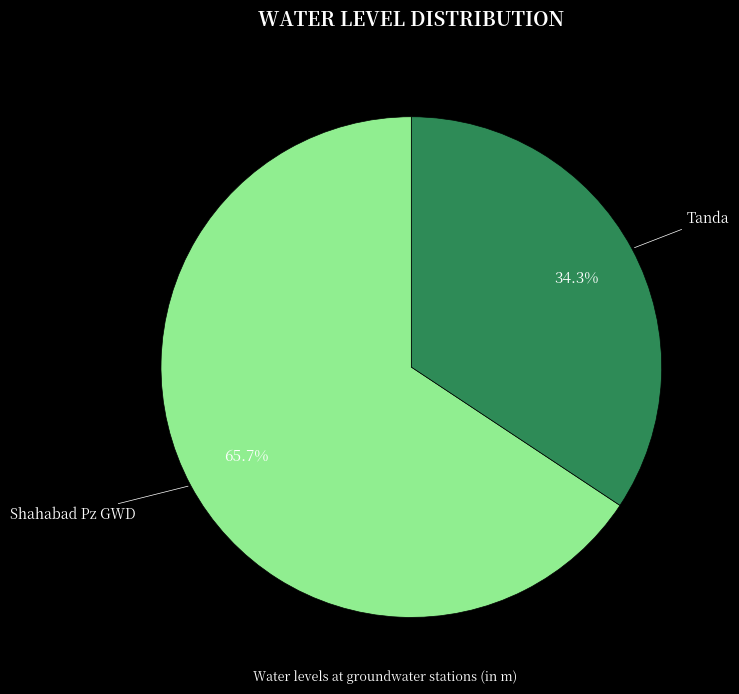

Is there any slice that represents more than half of the pie?

Yes